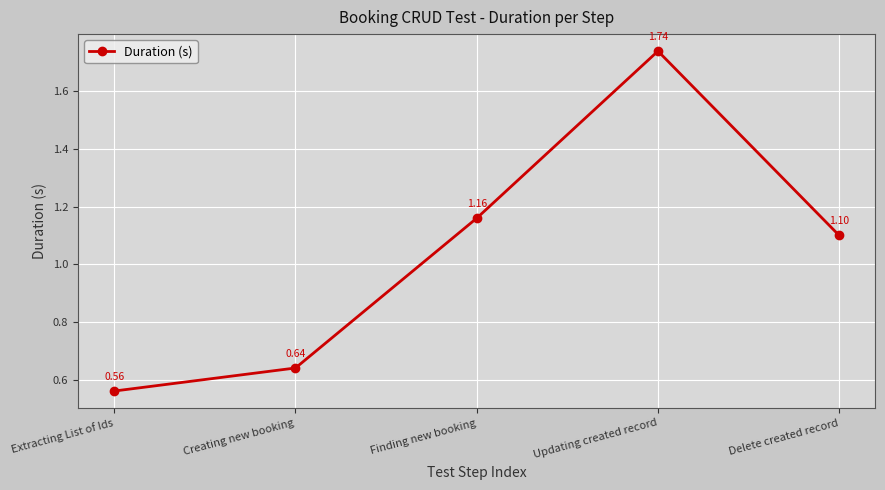

List the labels in order of value, largest first.

Updating created record, Finding new booking, Delete created record, Creating new booking, Extracting List of Ids